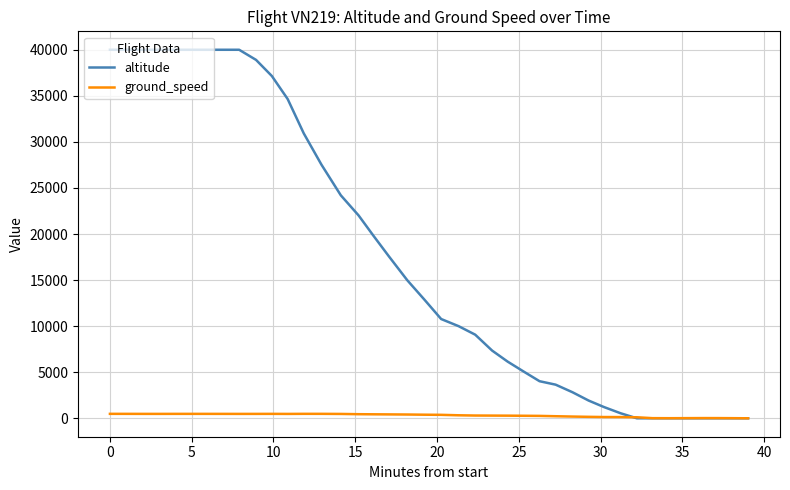

After their last crossing, which series has the higher values: ground_speed or altitude?

ground_speed